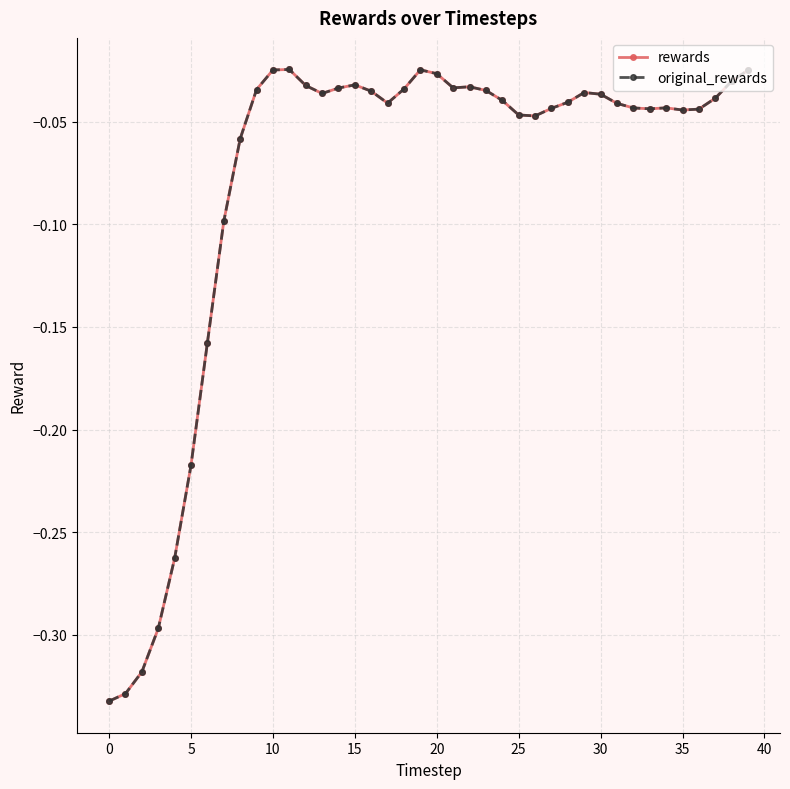

What is the difference between the second highest and minimum values in the rewards series?

0.3